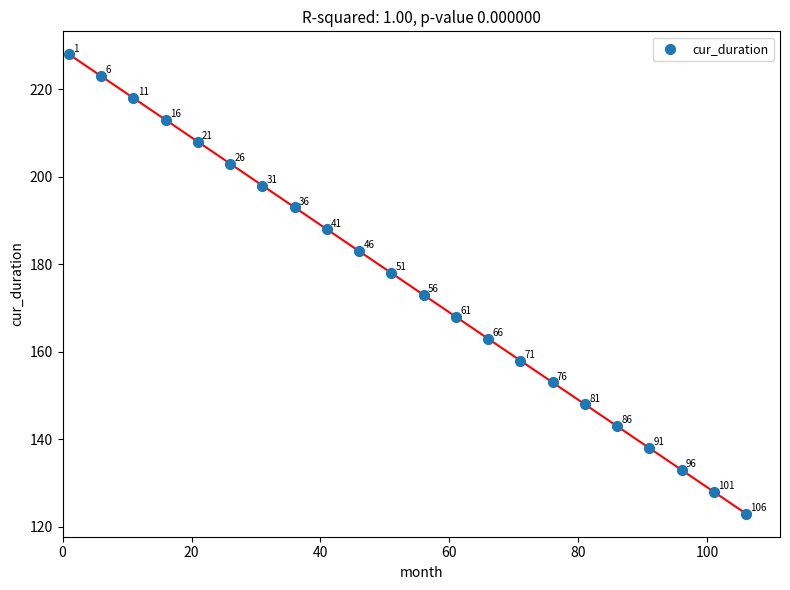

What is the range of X values (max minus min)?

105